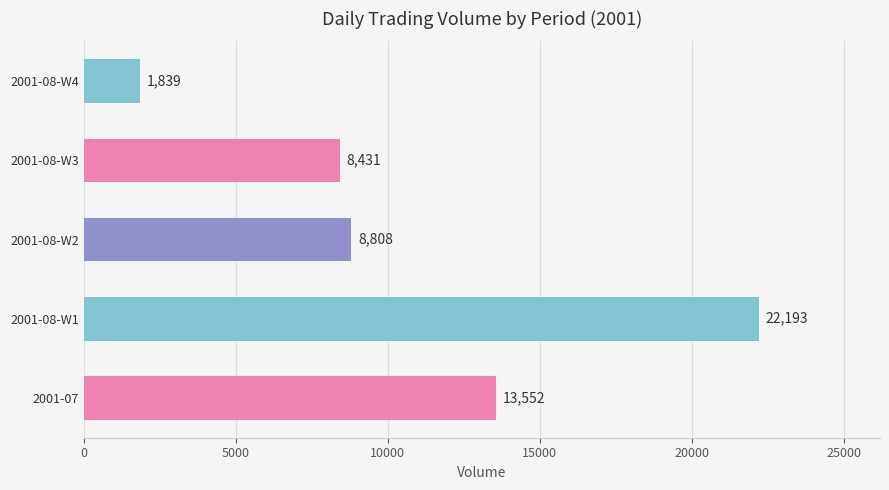

What is the difference between the second highest and minimum values?

11713